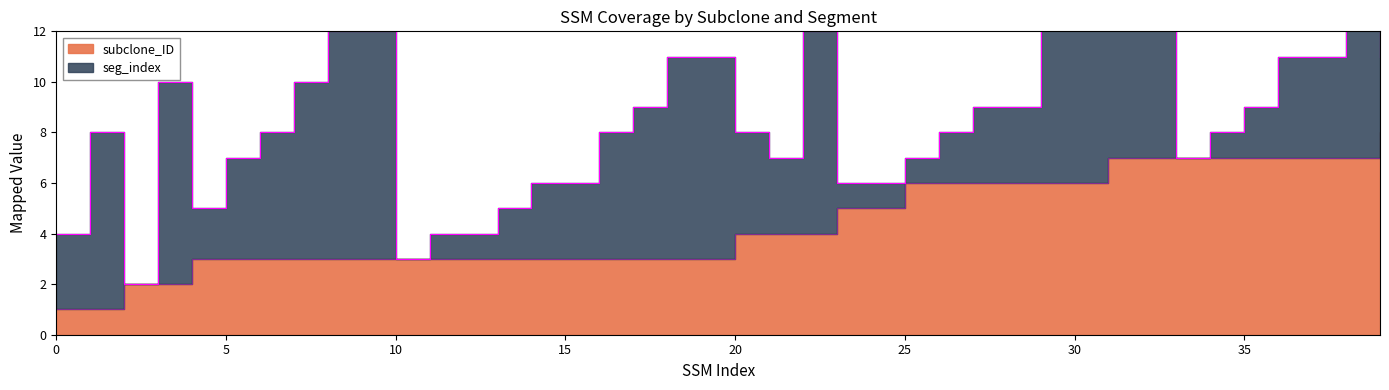

Which category has the highest value across all series?

39